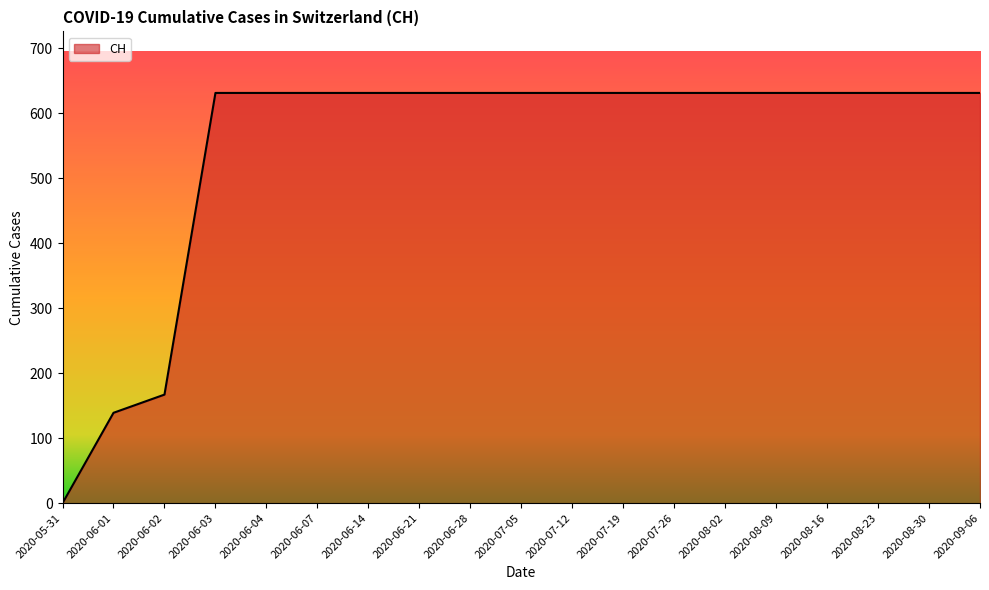

What is the difference between the maximum and minimum values?

631